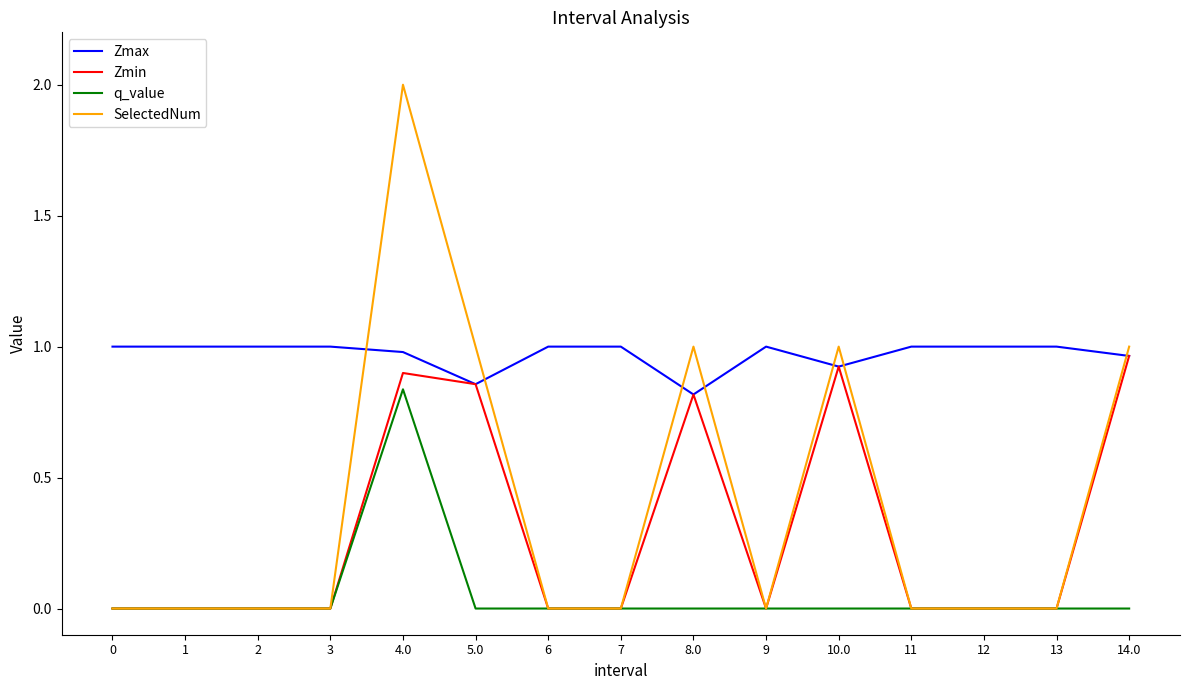

How many series are shown in this chart?

4